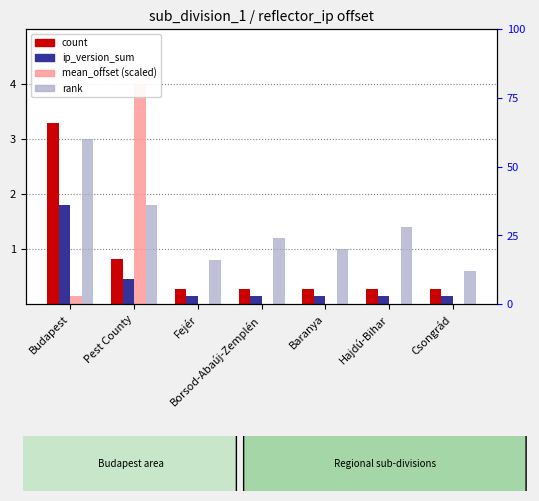

What is the sum of all rank values?

9.8